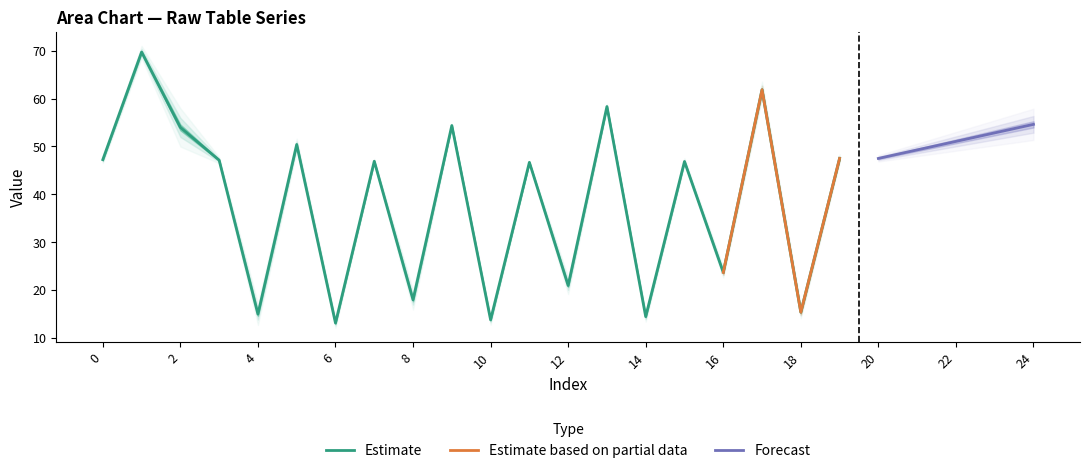

What is the minimum value for Estimate?

13.1